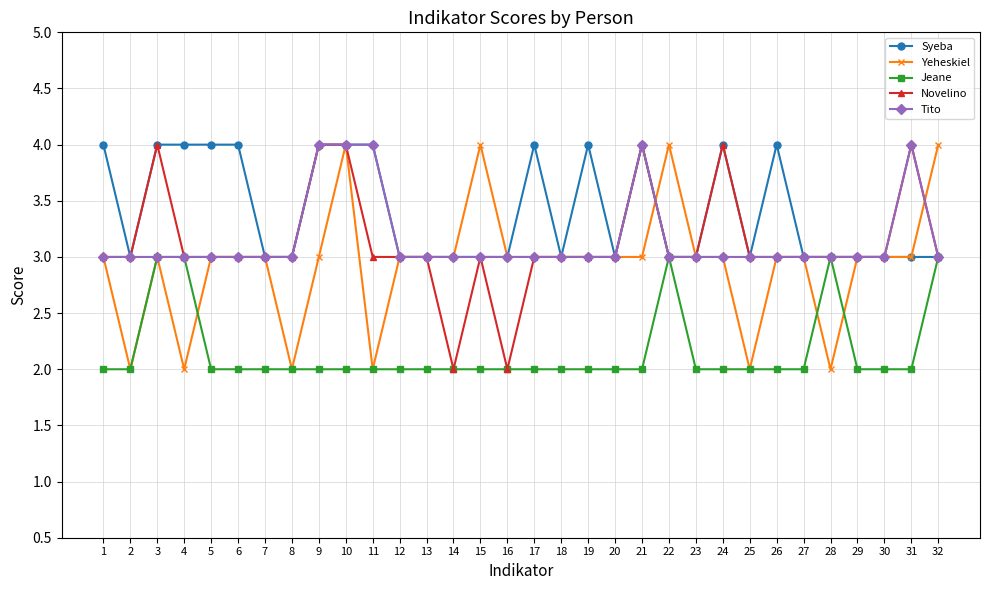

Which series changed the most between 1 and 20?

Syeba